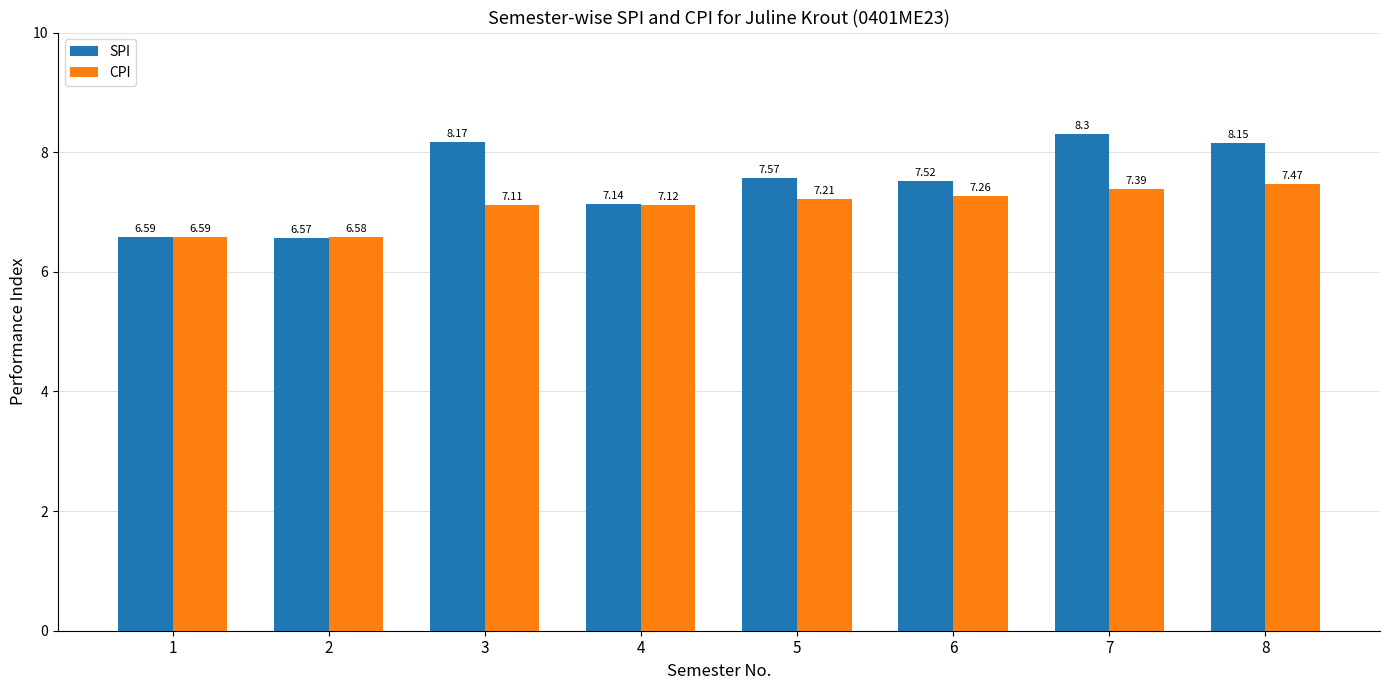

What are all the series names shown in the legend?

SPI, CPI